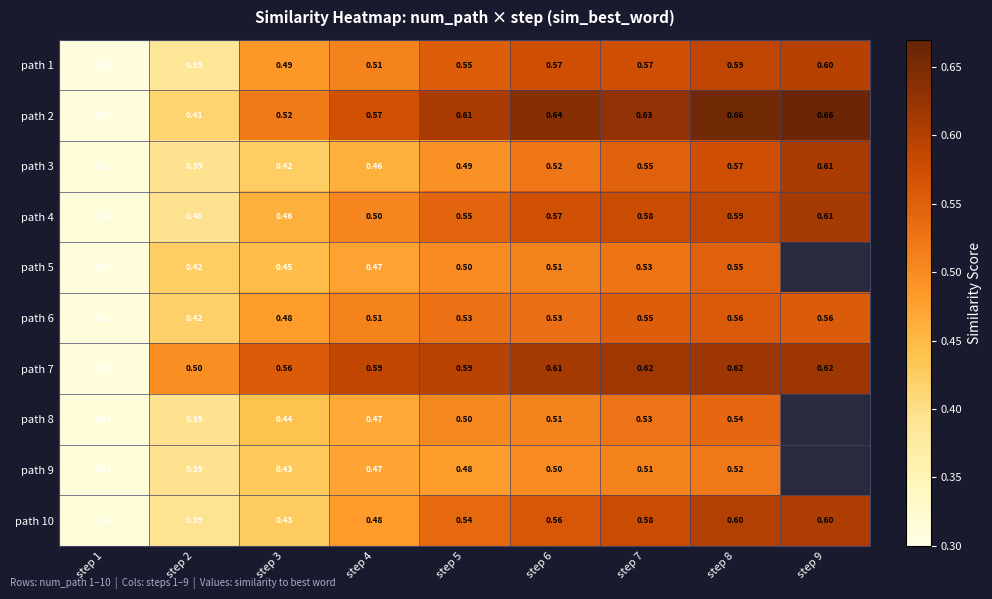

What is the total value across all series at step 5?

5.3